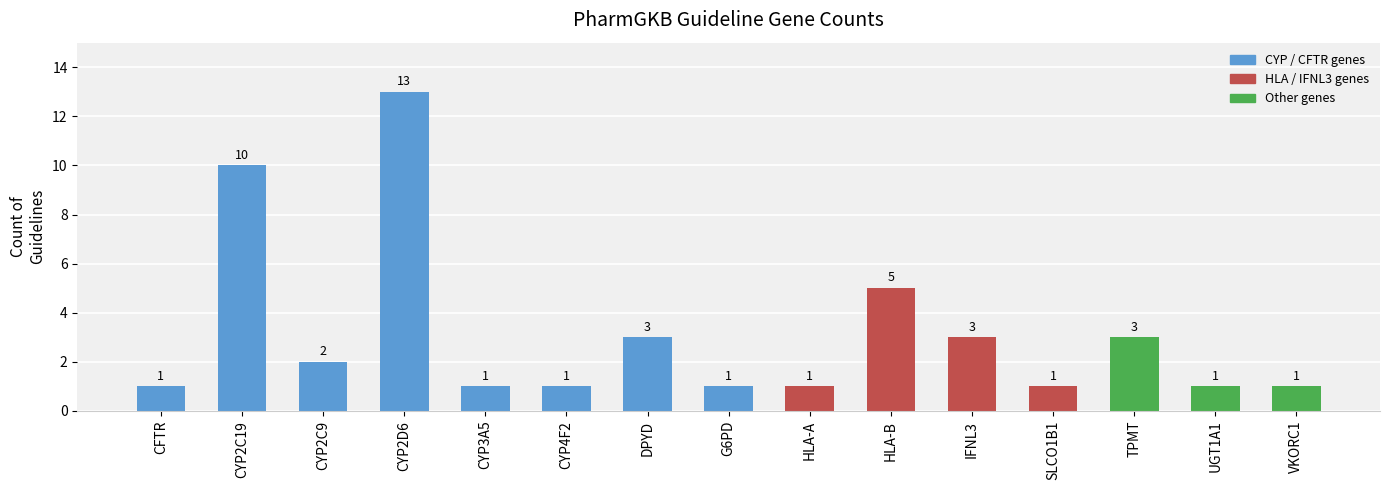

What value does the data have at CYP2C19, to the nearest 5?

10